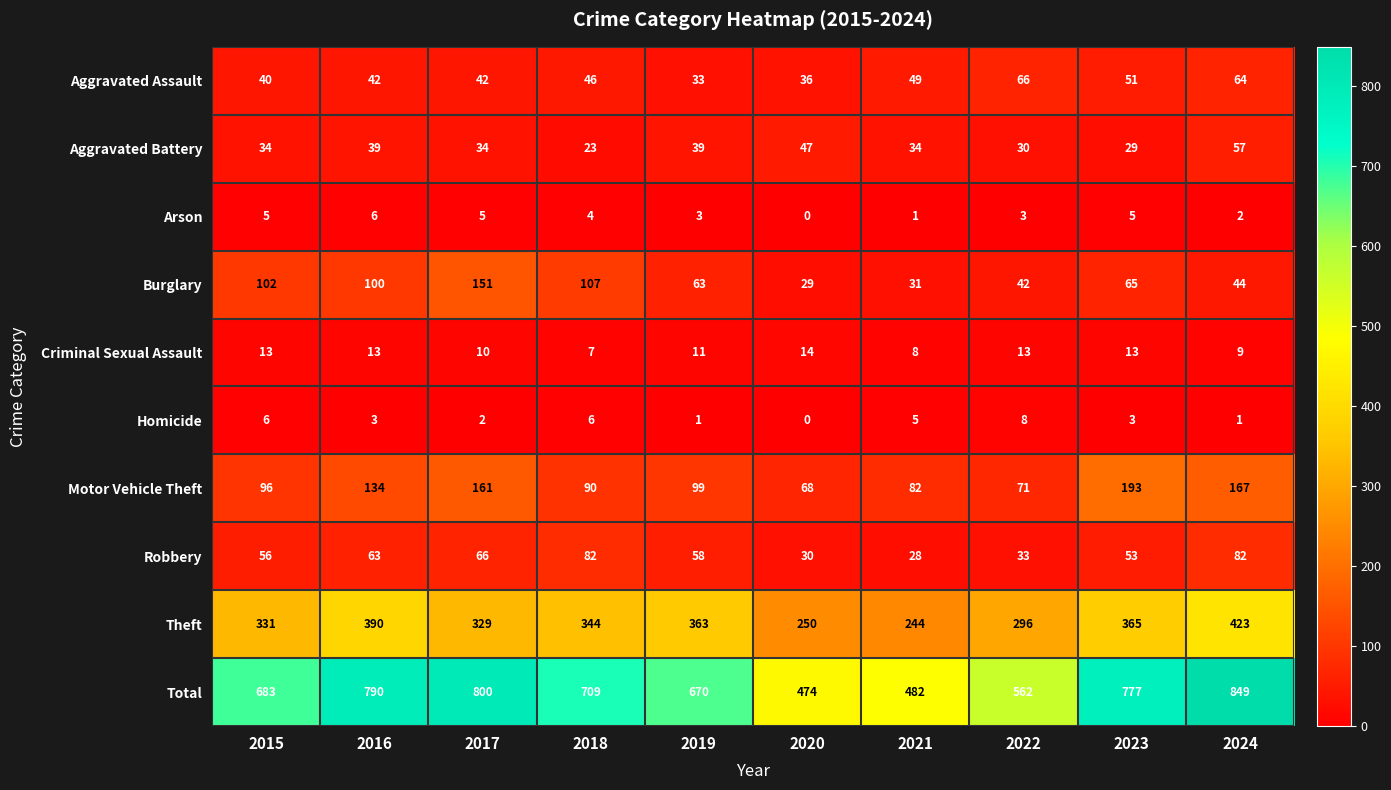

Which series has the largest range (max minus min)?

Total